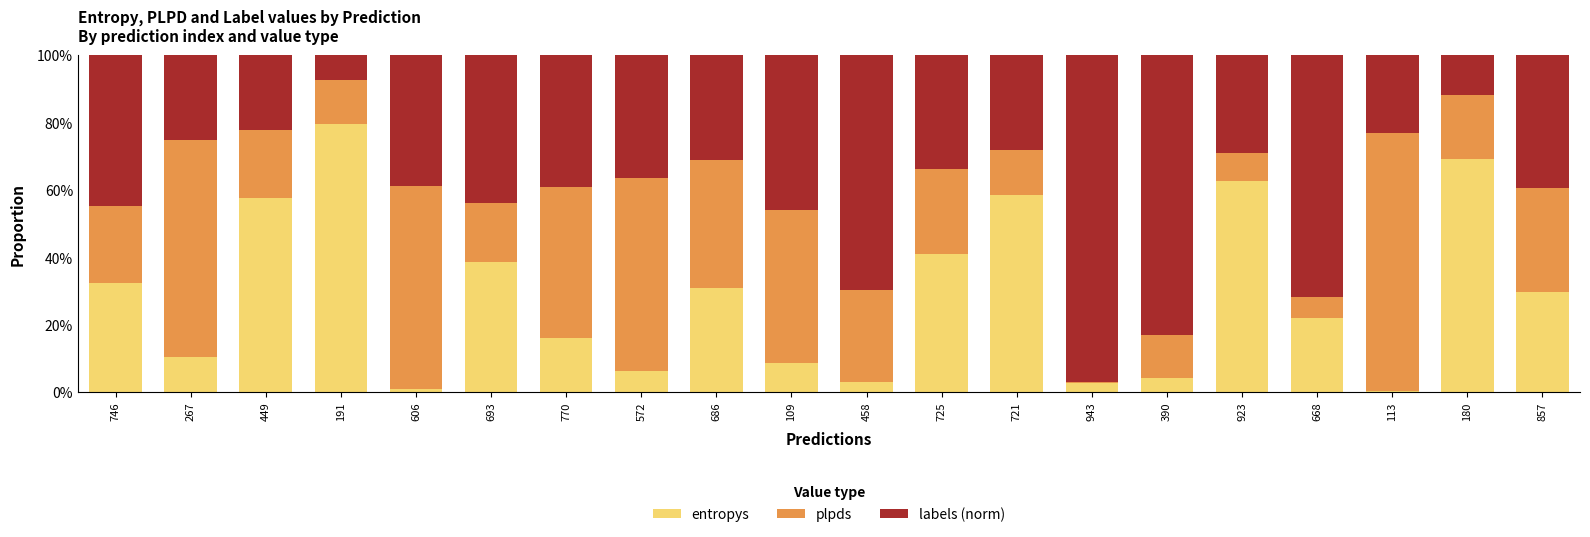

Which category has the highest value in the entropys series?

191